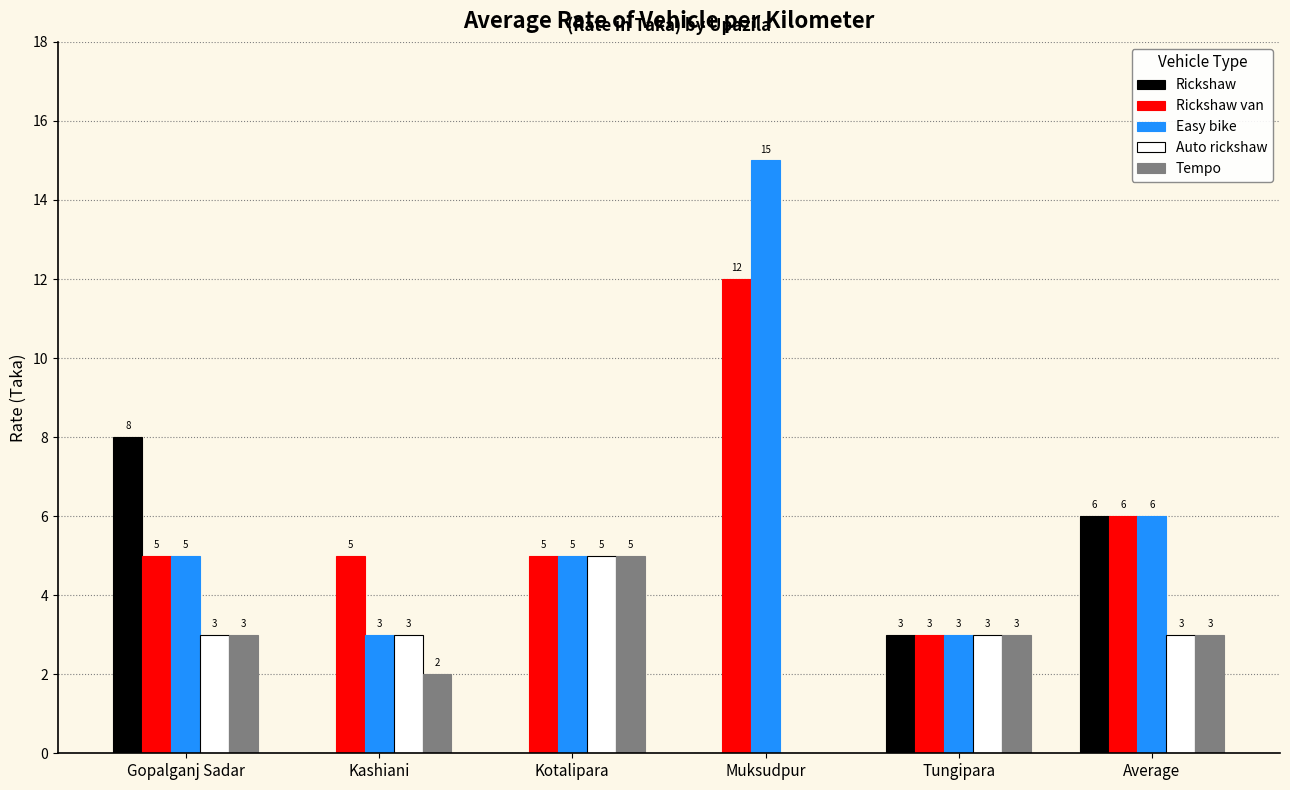

How many data points does each series have?

6